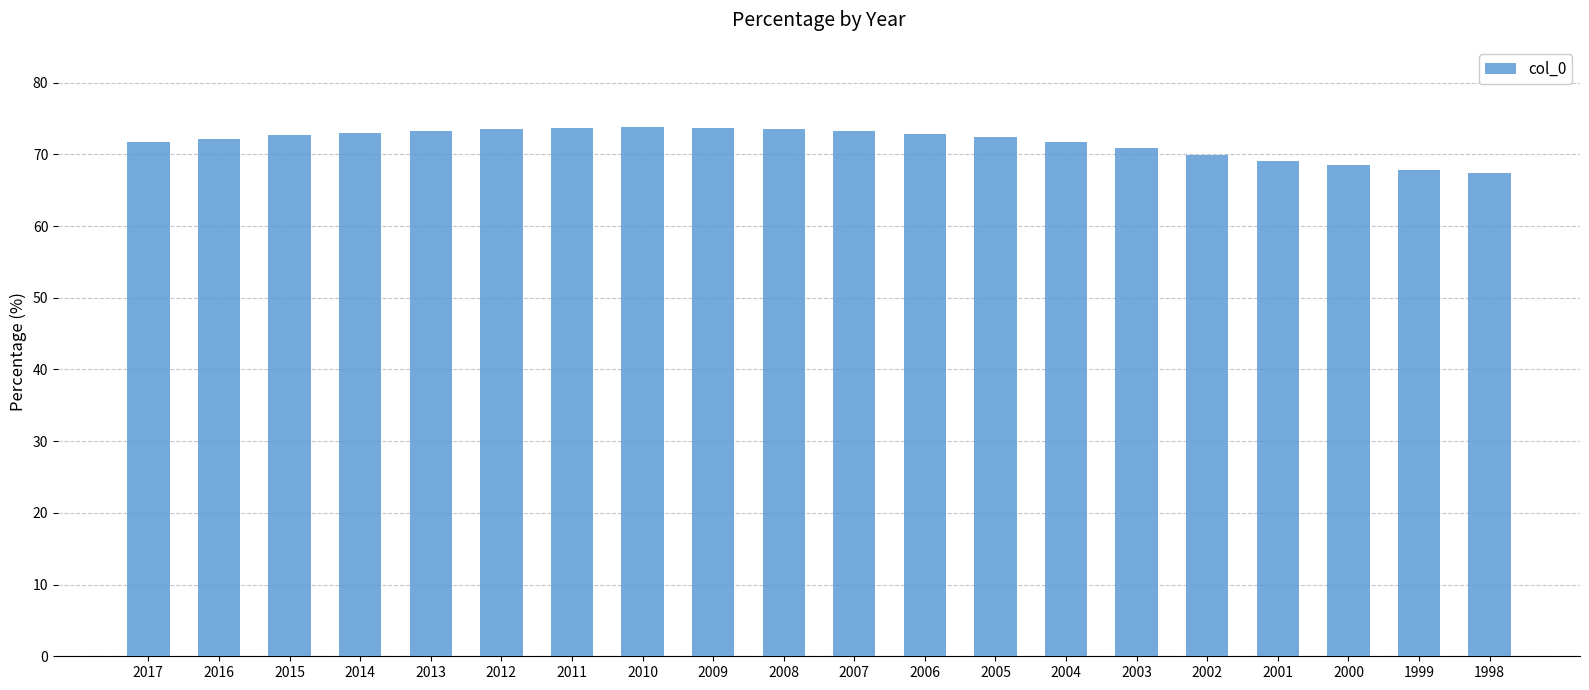

How many data points does each series have?

20